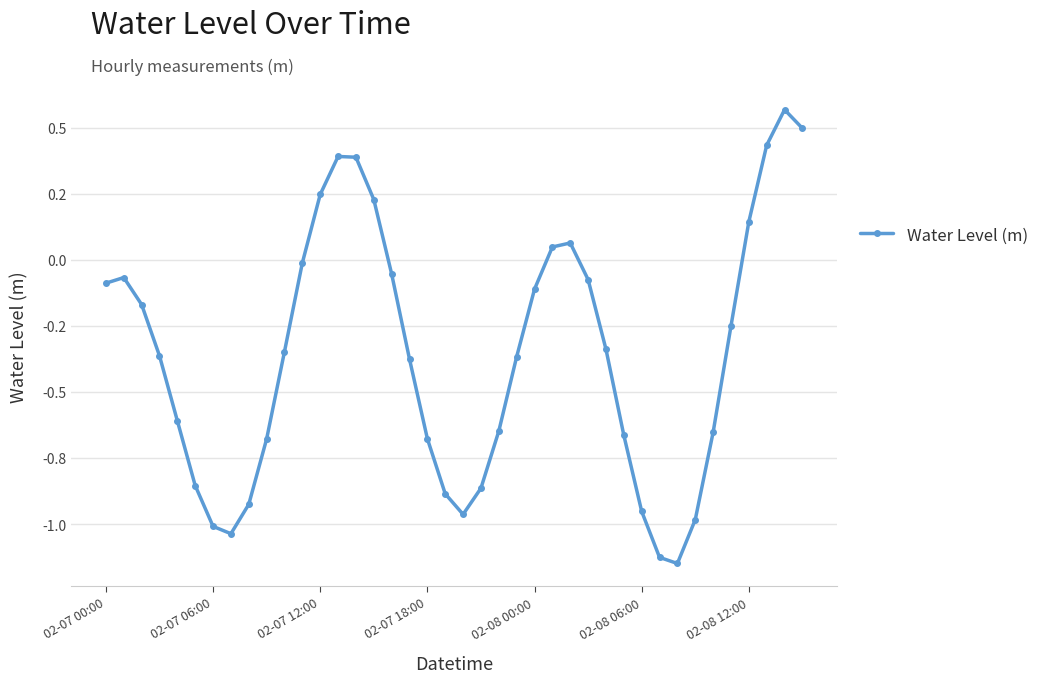

Where is the data nearest to the value 0?

11